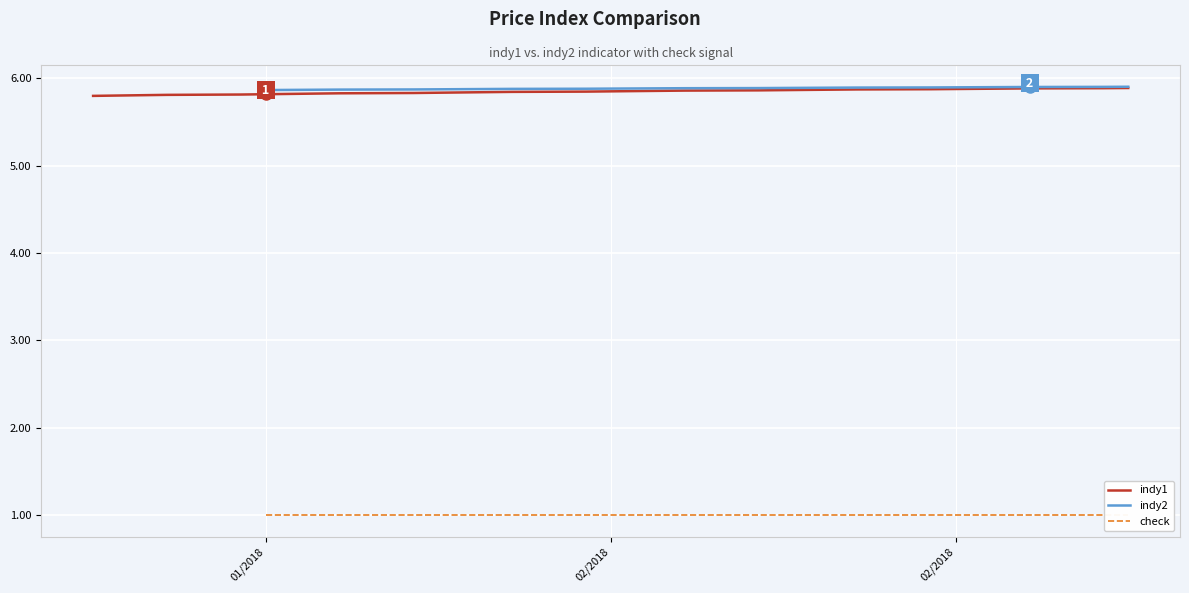

Does the chart display data point markers on the line(s)?

No